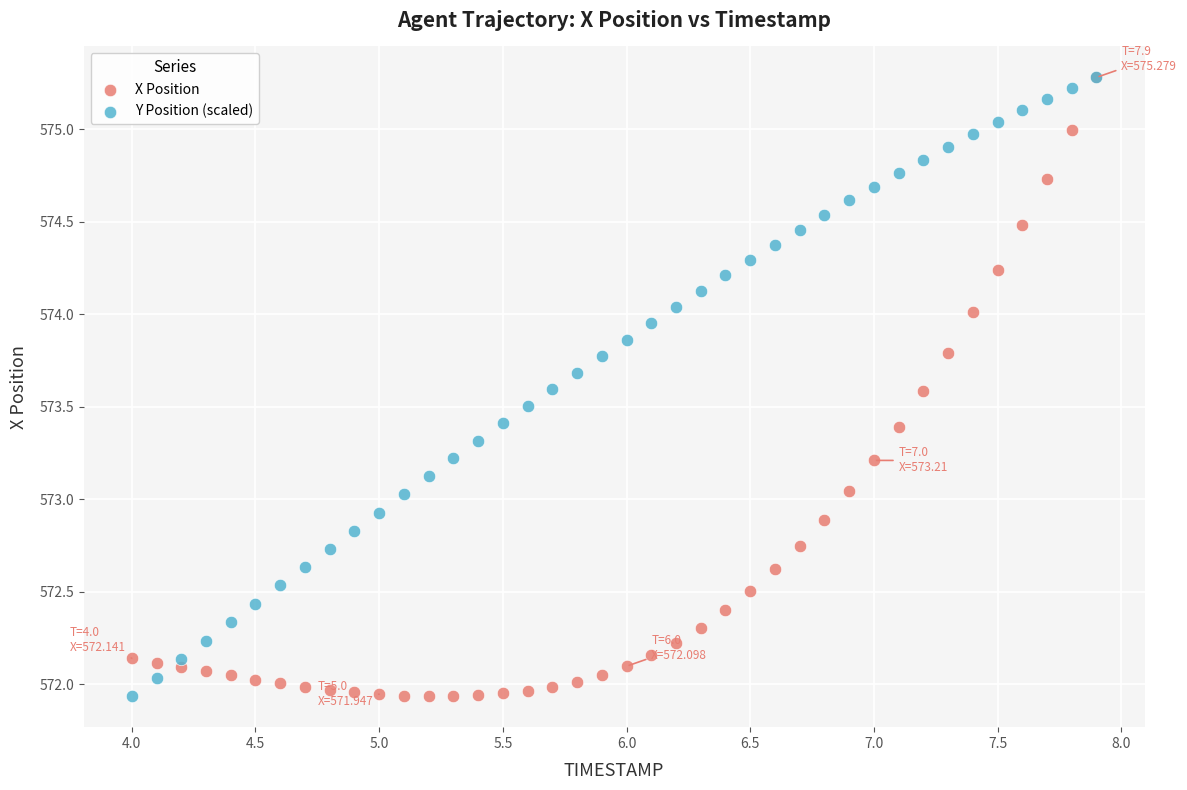

What are all the series names shown in the legend?

X Position, Y Position (scaled)